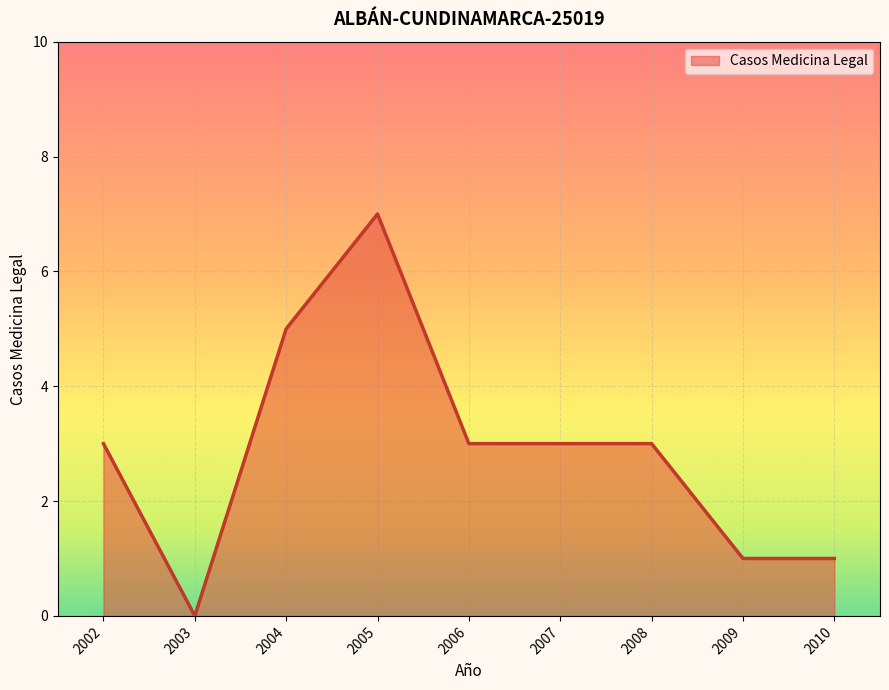

True or false: the data shows 5 at 2007.

False